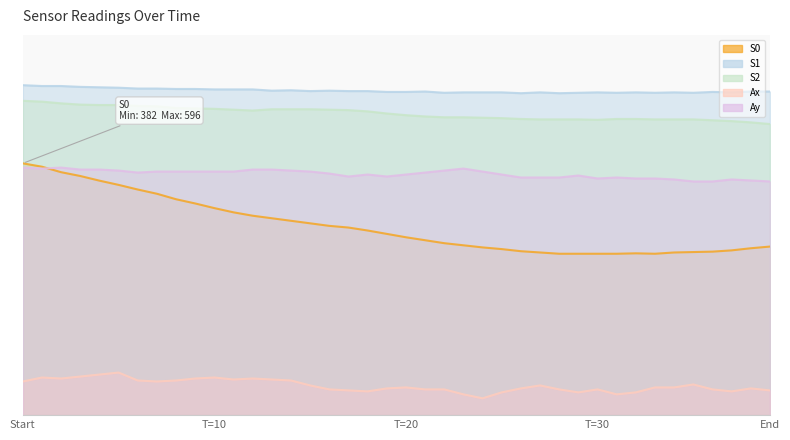

True or false: Ax and Ay intersect in this chart.

False